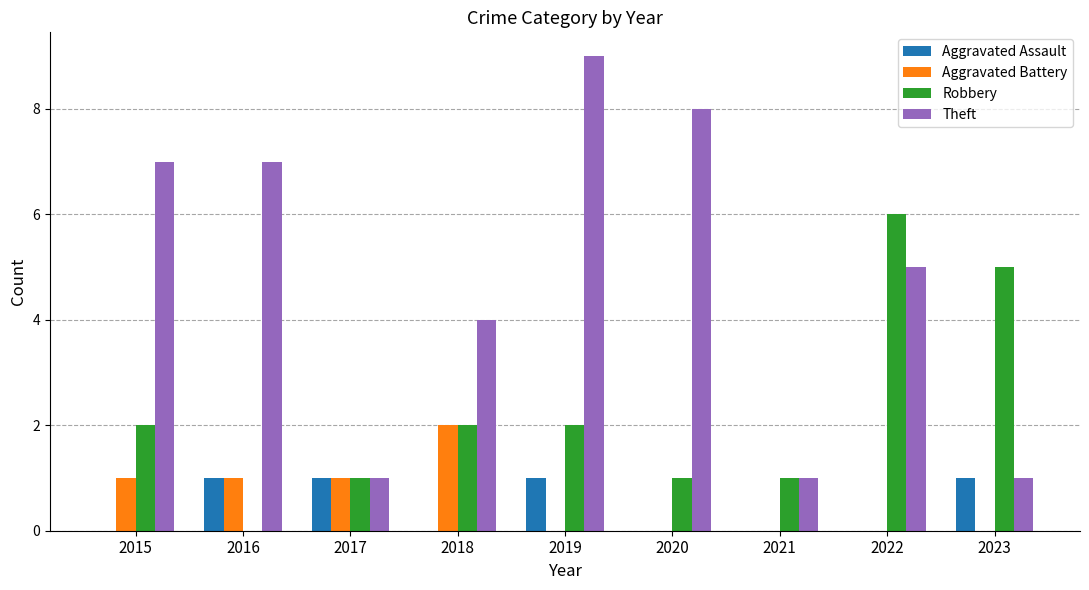

At which label is Theft closest to 5?

2022